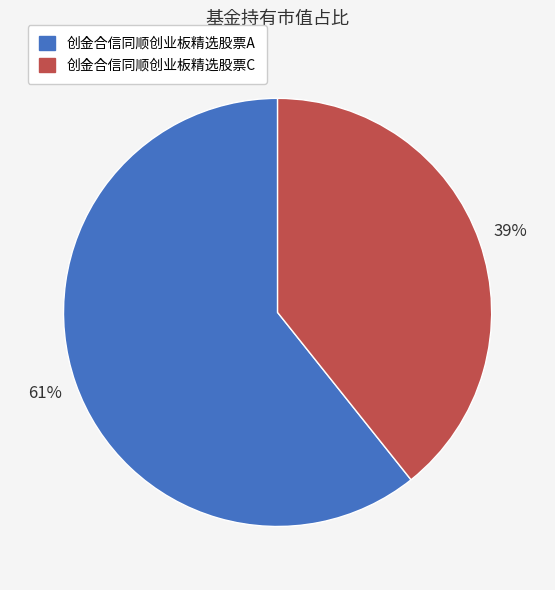

Count the number of slices in the pie.

2